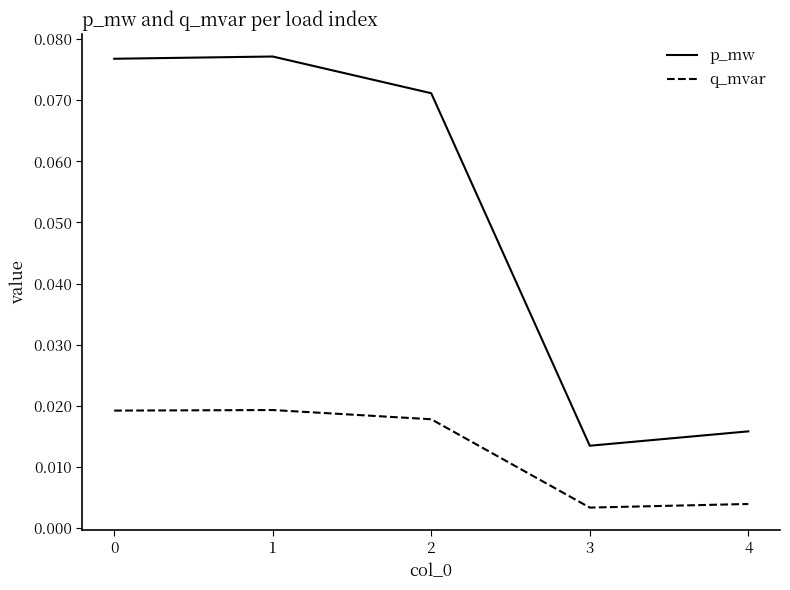

Rank the series by their average value, from highest to lowest.

p_mw, q_mvar